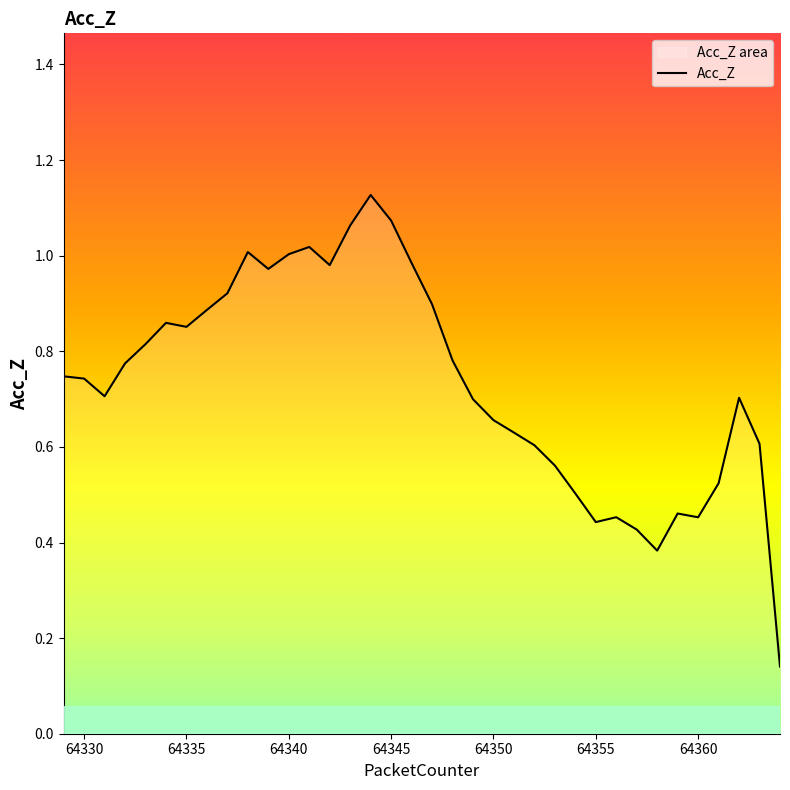

What is the value of the 14th point from the left?

1.0